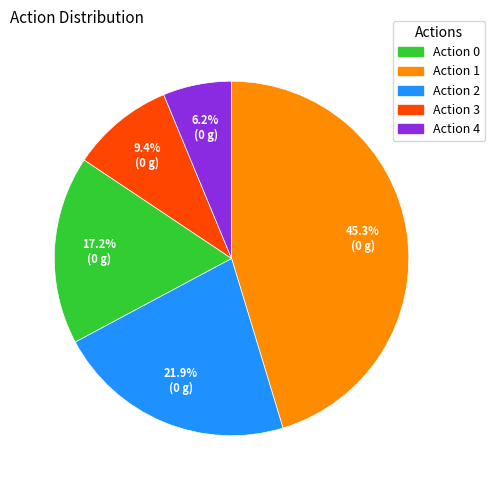

Does any single category account for the majority?

No